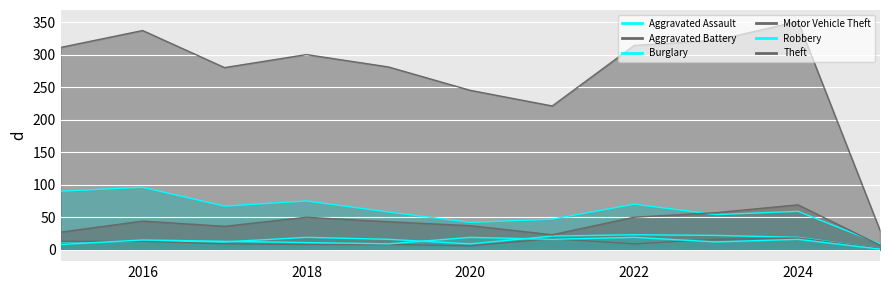

At which label is Theft closest to 190?

2021